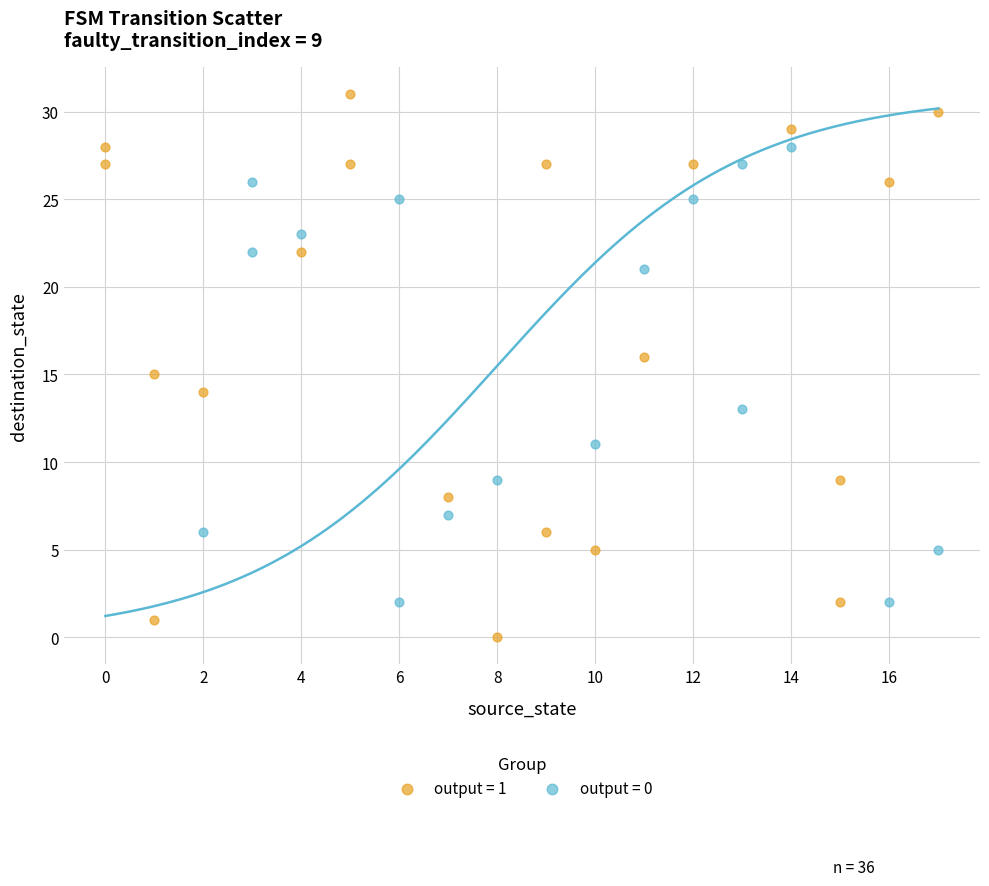

Which series reaches the maximum Y coordinate?

output = 1